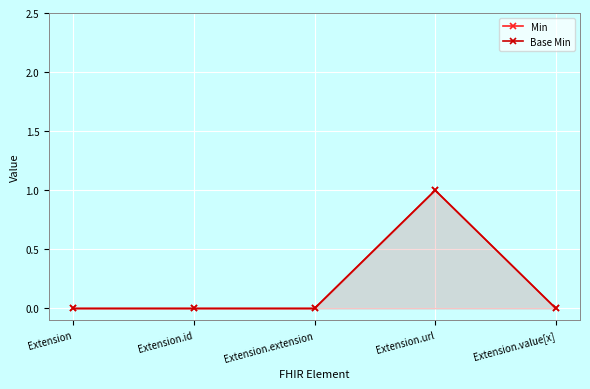

What is the label of the 3rd point from the right?

Extension.extension